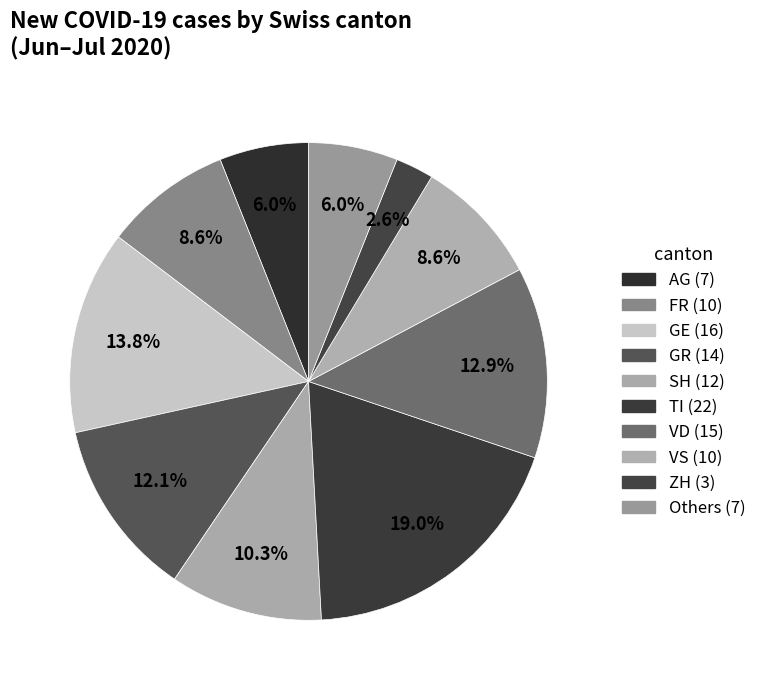

How many segments does this pie chart have?

10